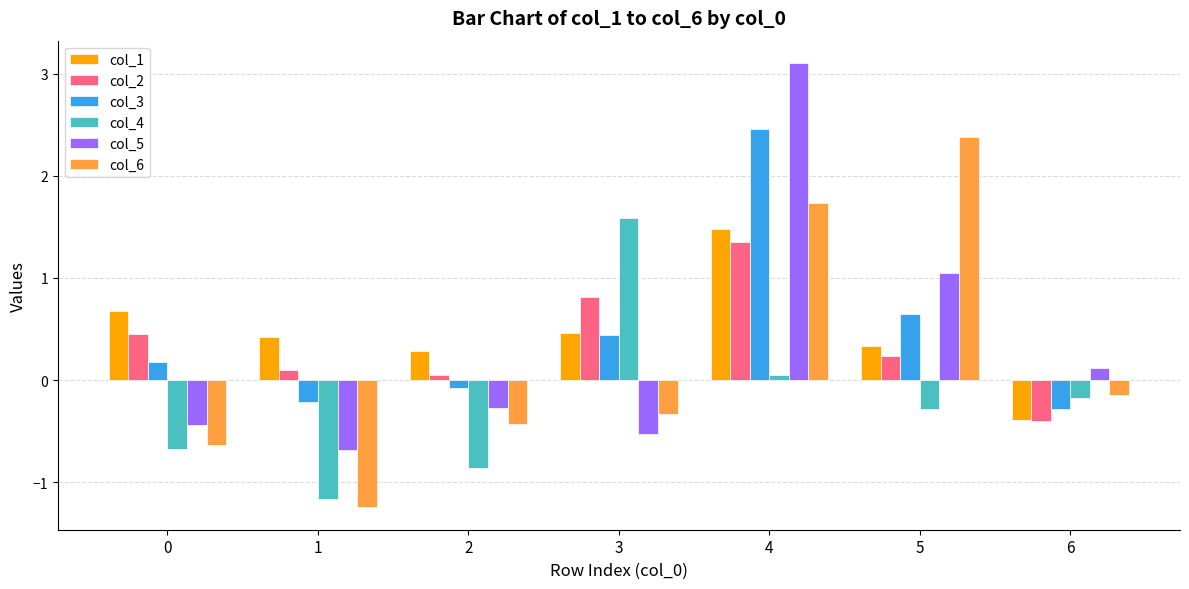

At 1, list the series in order from largest to smallest.

col_1, col_2, col_3, col_5, col_4, col_6